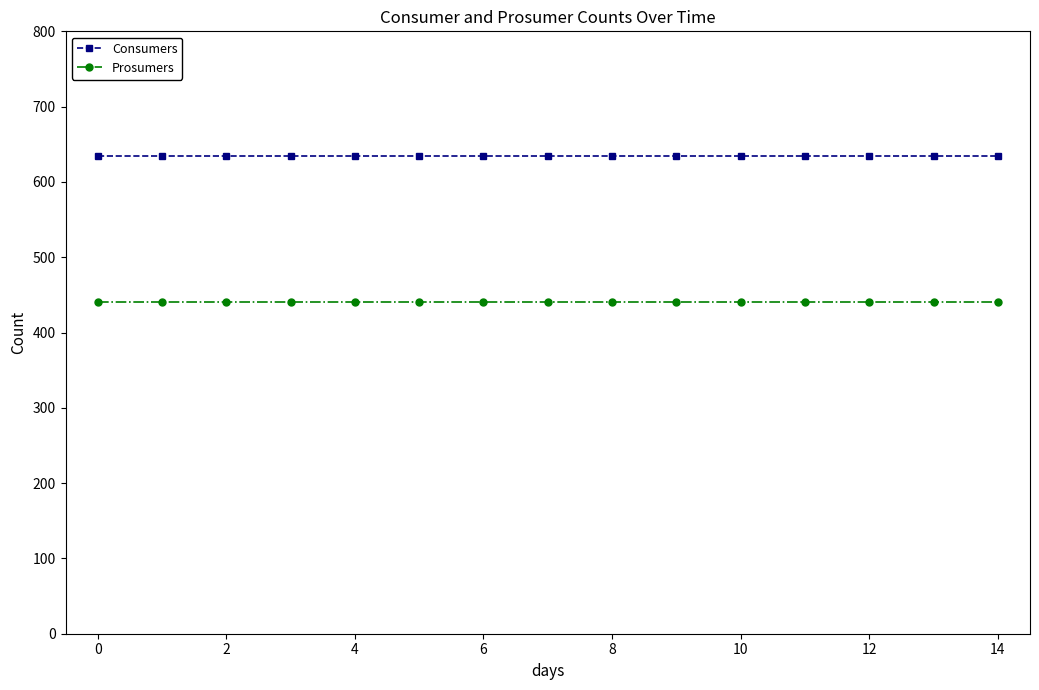

Rank the series by their average value, from highest to lowest.

Consumers, Prosumers